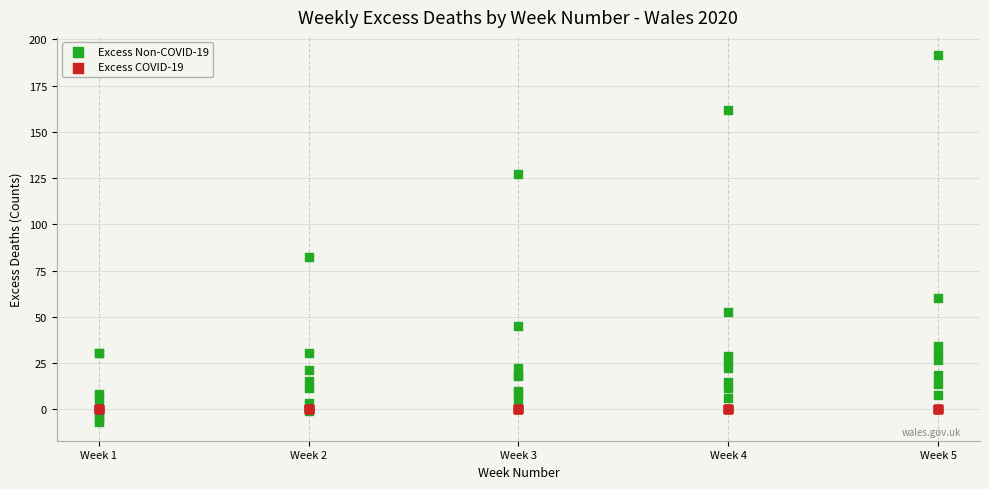

In the Excess Non-COVID-19 series, what Y value is closest to 92?

82.4